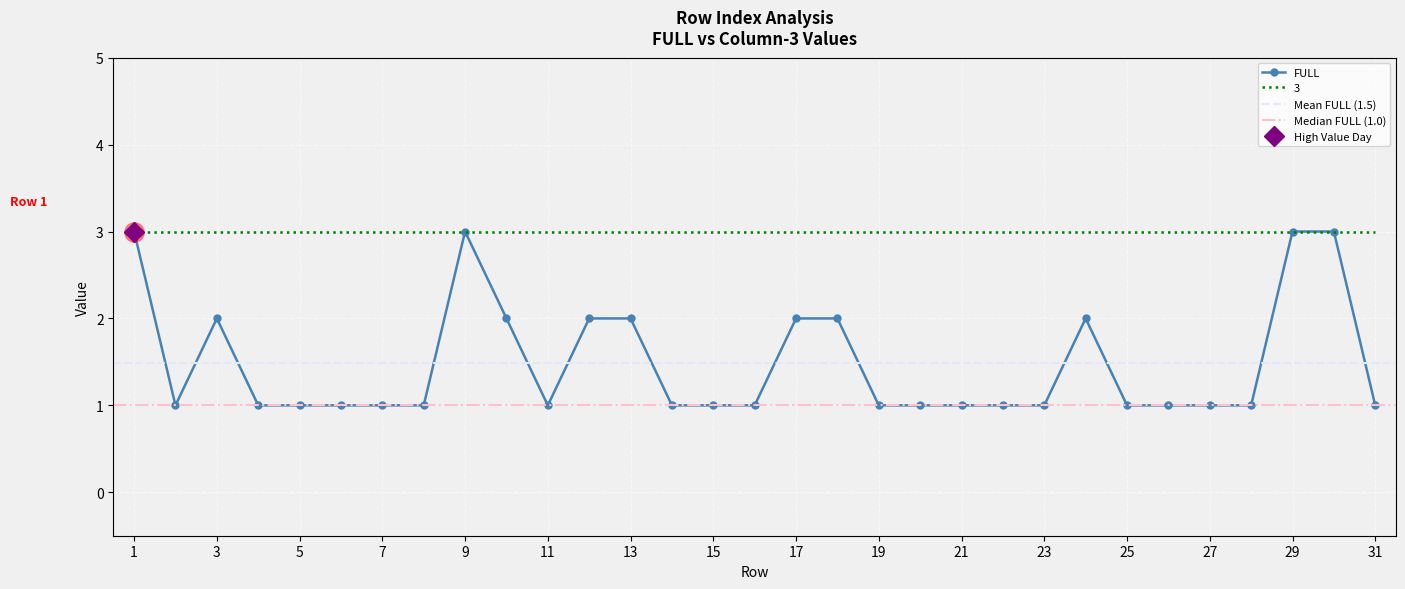

Reading left to right, what are all the values shown in this chart?

1=3	2=1	3=2	4=1	5=1	6=1	7=1	8=1	9=3	10=2	11=1	12=2	13=2	14=1	15=1	16=1	17=2	18=2	19=1	20=1	21=1	22=1	23=1	24=2	25=1	26=1	27=1	28=1	29=3	30=3	31=1